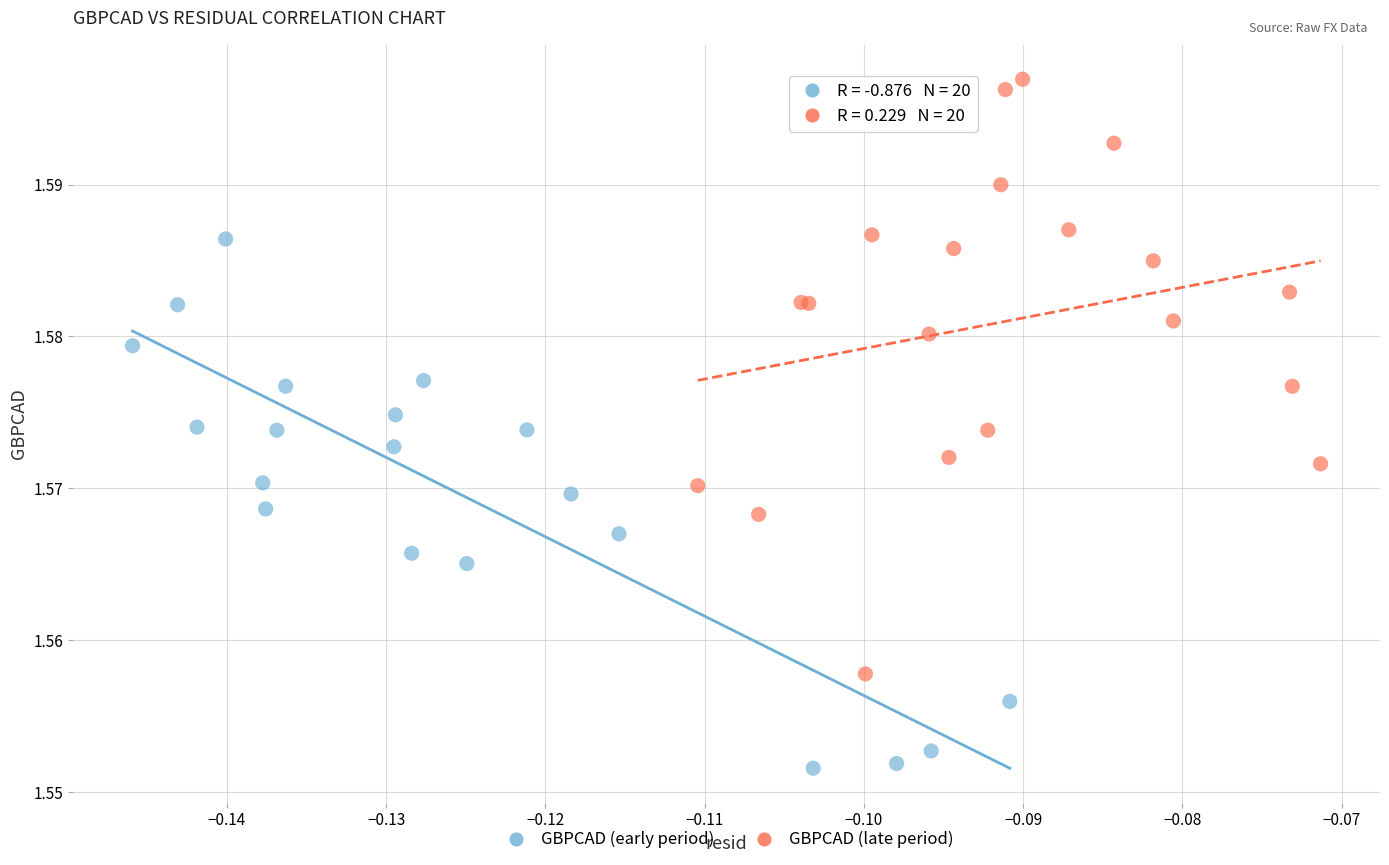

Which series reaches the minimum Y coordinate?

GBPCAD (early period)